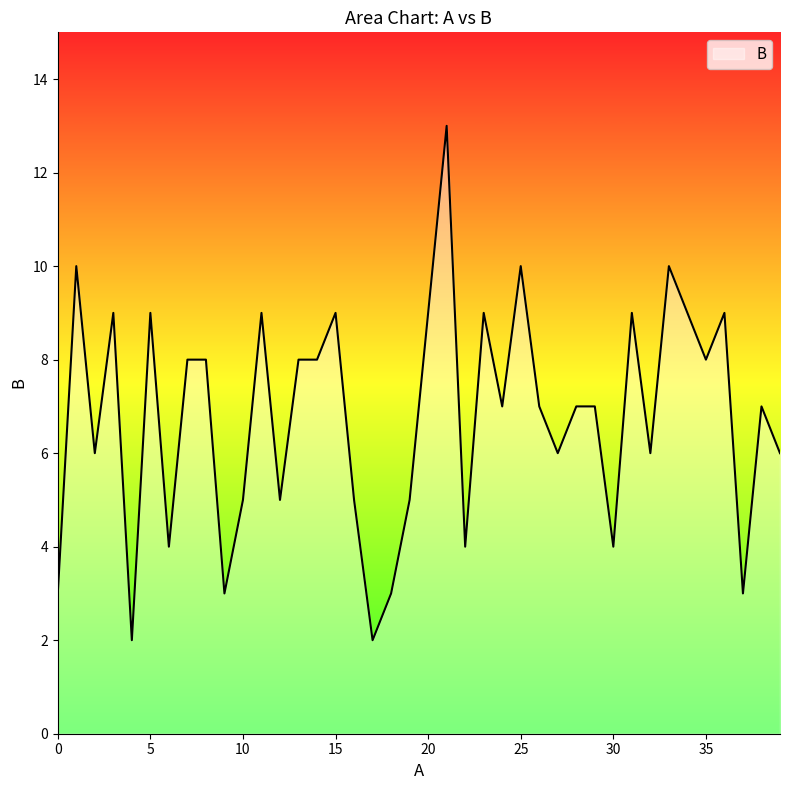

Does the chart have visible grid lines?

No